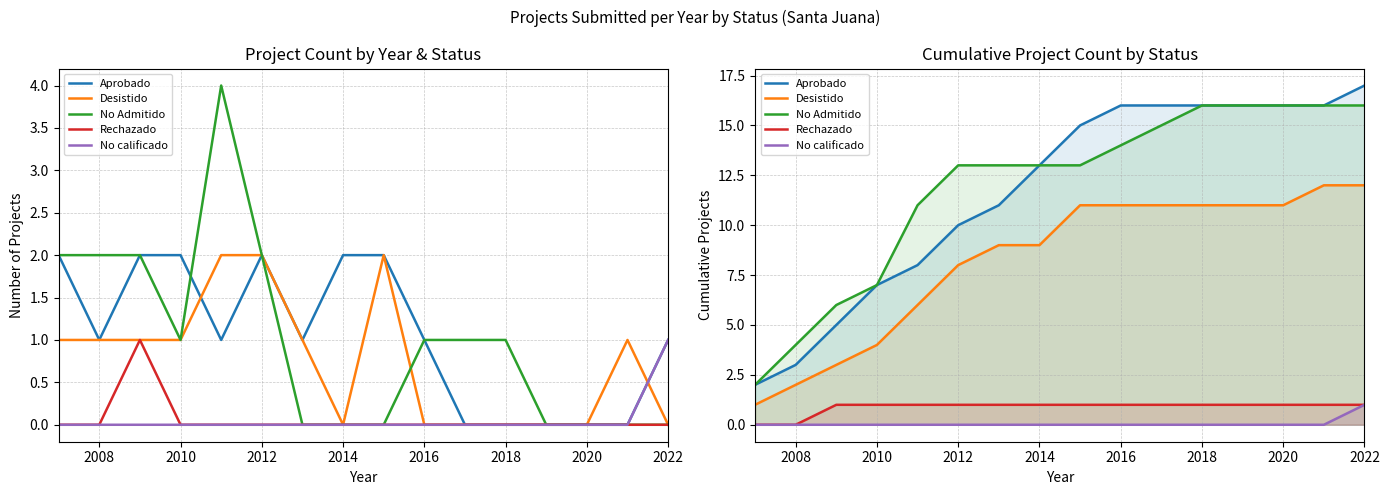

Is this an area chart (filled region under the line)?

No